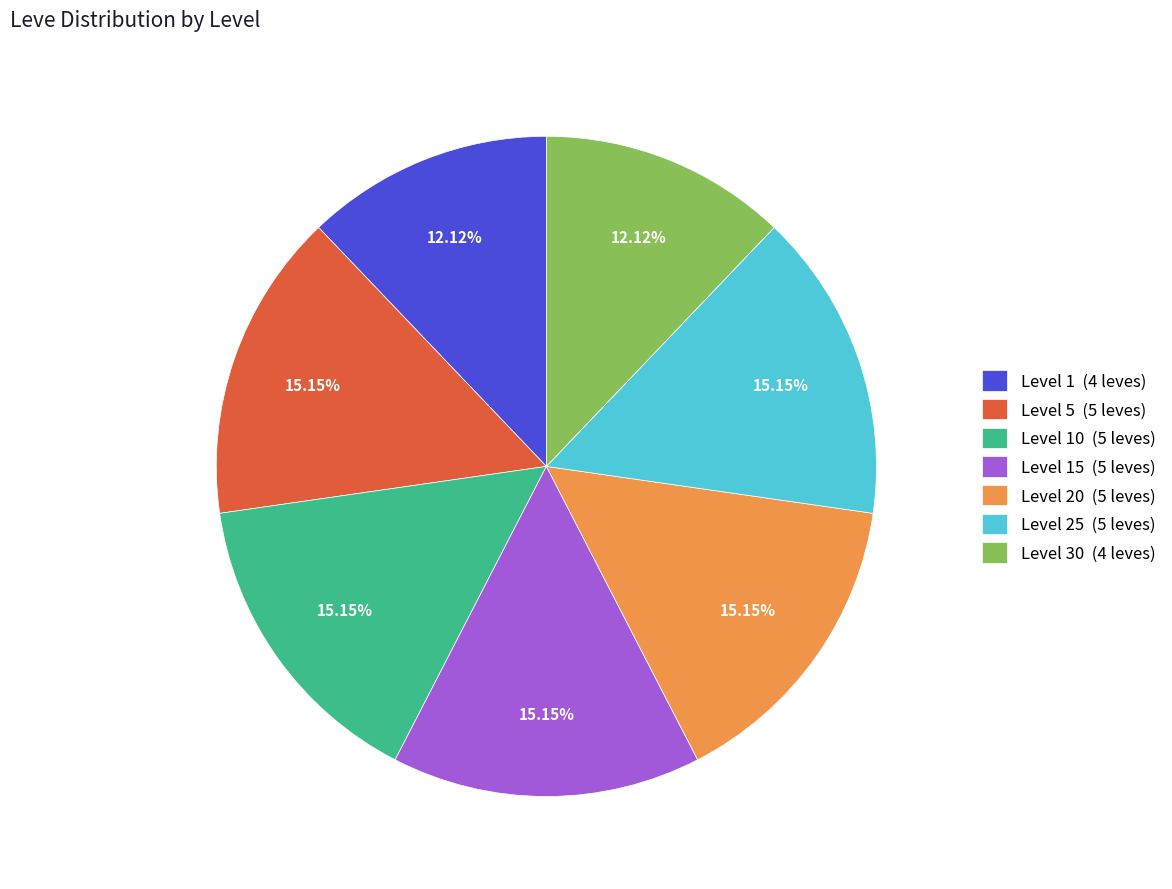

To the nearest percent, what is the difference between the largest and smallest slice percentages?

3%